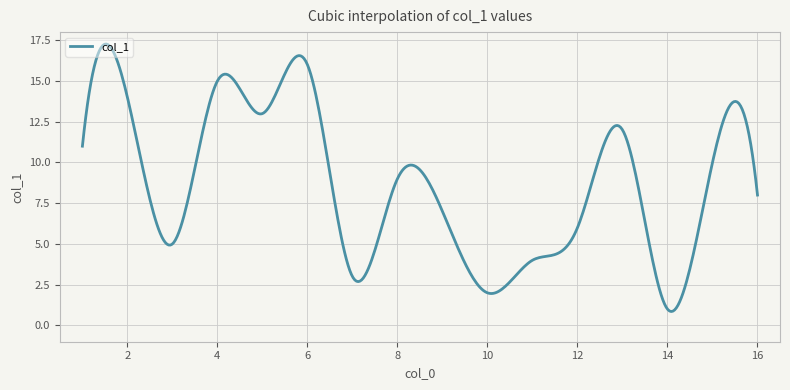

True or false: the data has more than 0 interior local peaks.

True